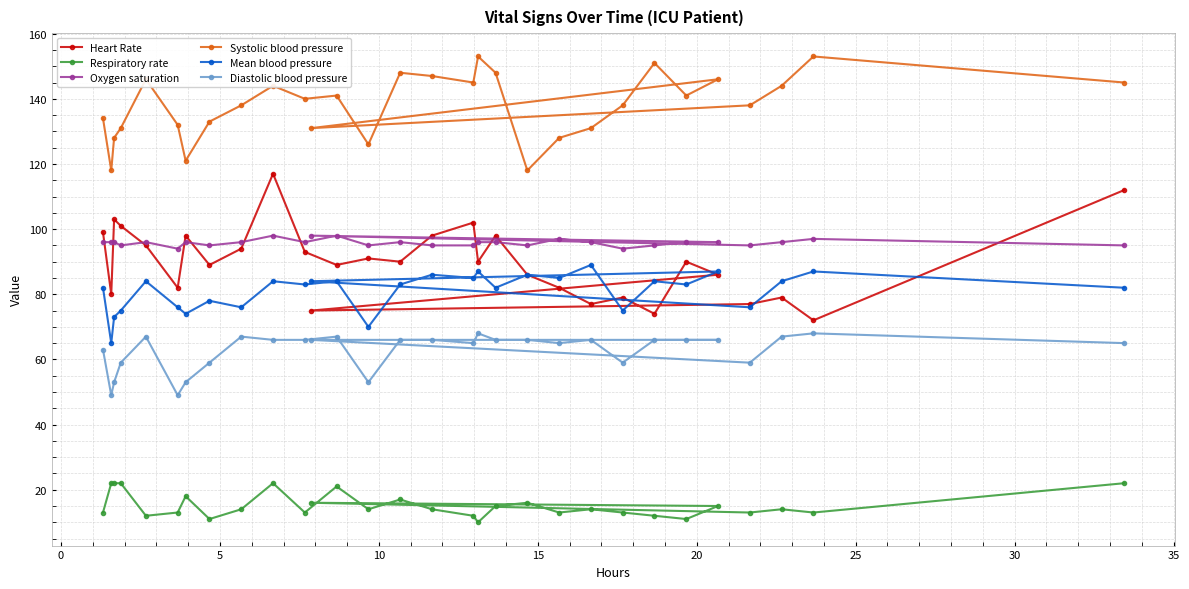

True or false: Diastolic blood pressure and Respiratory rate cross at least once.

False